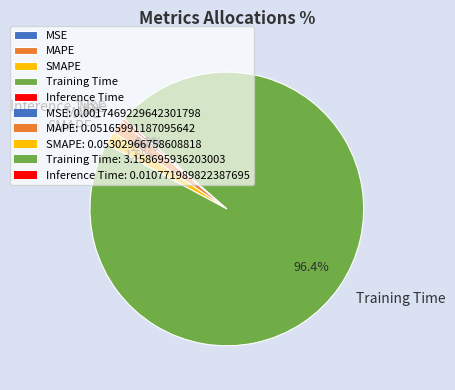

Between Inference Time and SMAPE, which is larger?

SMAPE